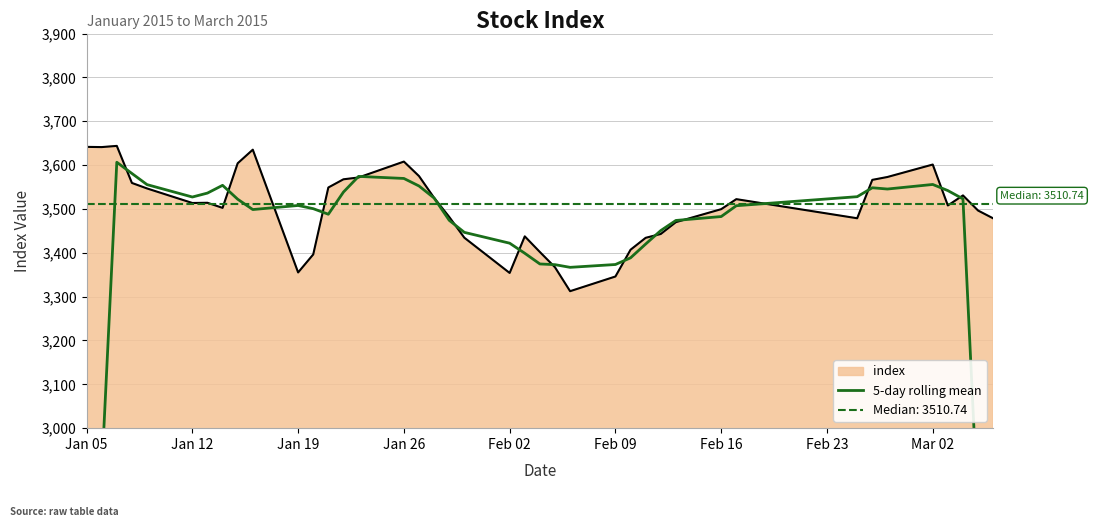

What is the difference between the maximum and minimum values?

1505.3